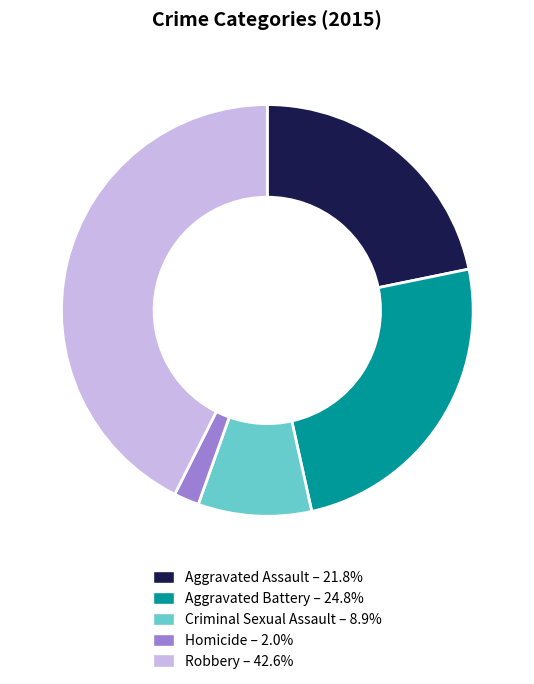

Rank the categories by value from highest to lowest.

Robbery, Aggravated Battery, Aggravated Assault, Criminal Sexual Assault, Homicide